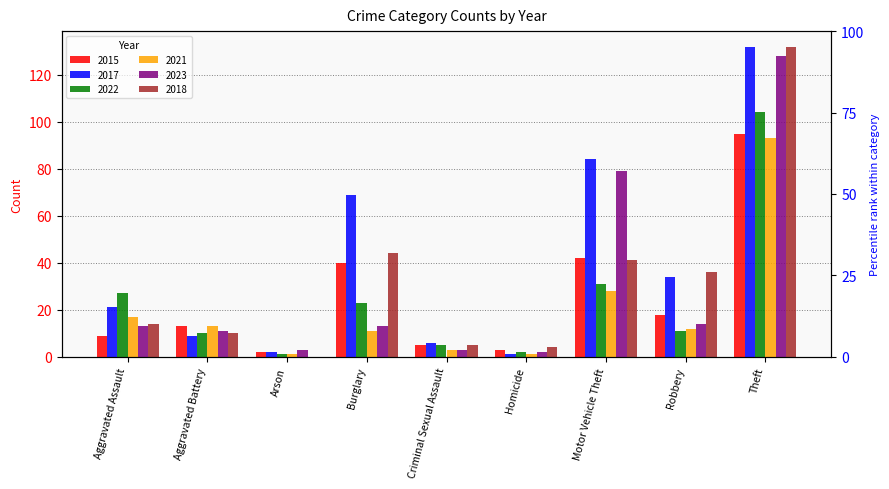

At how many categories does at least one series exceed 23?

5